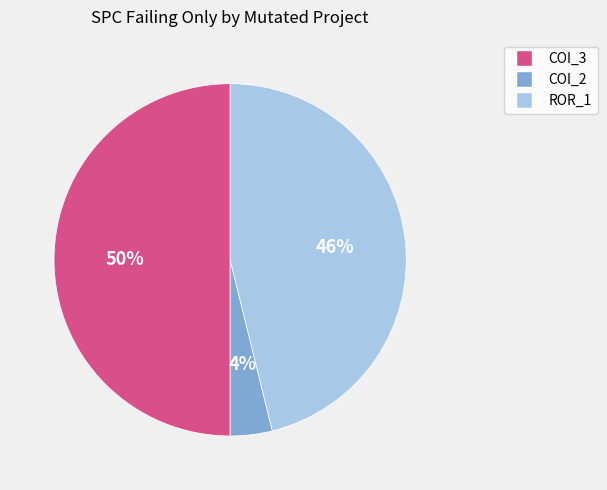

To the nearest percent, what is the difference between the largest and smallest slice percentages?

46%